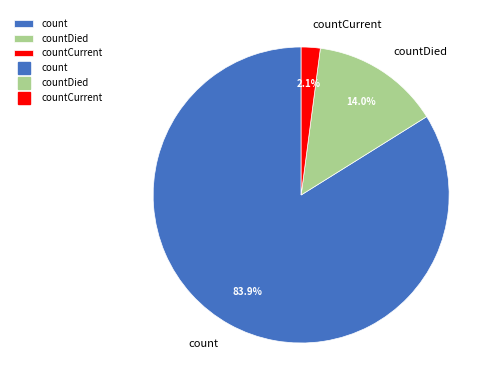

How many slices are in this pie chart?

3